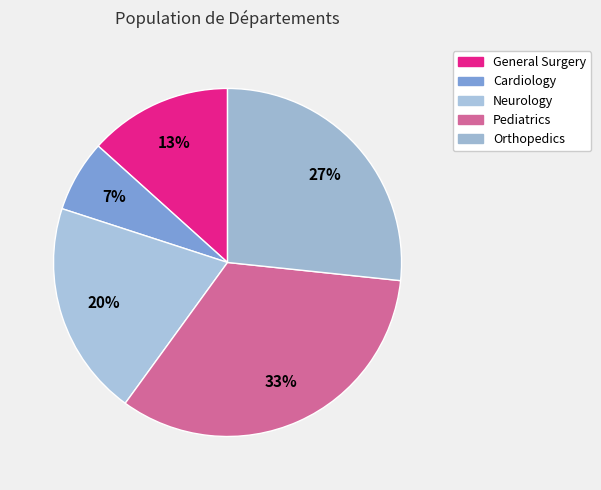

True or false: Cardiology accounts for 1% of the total.

False